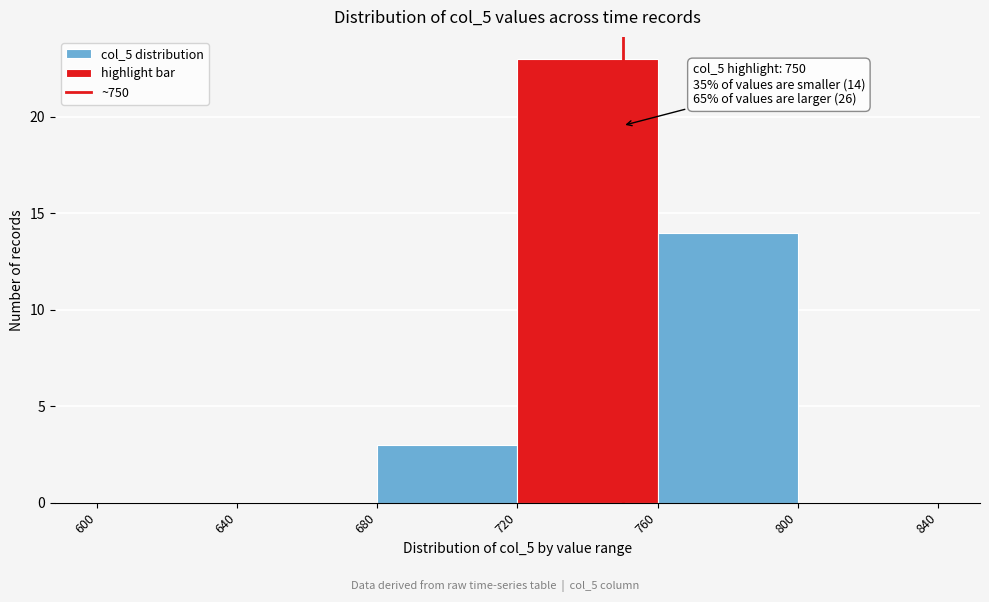

Which range on the x-axis has the tallest bar?

720 to 760